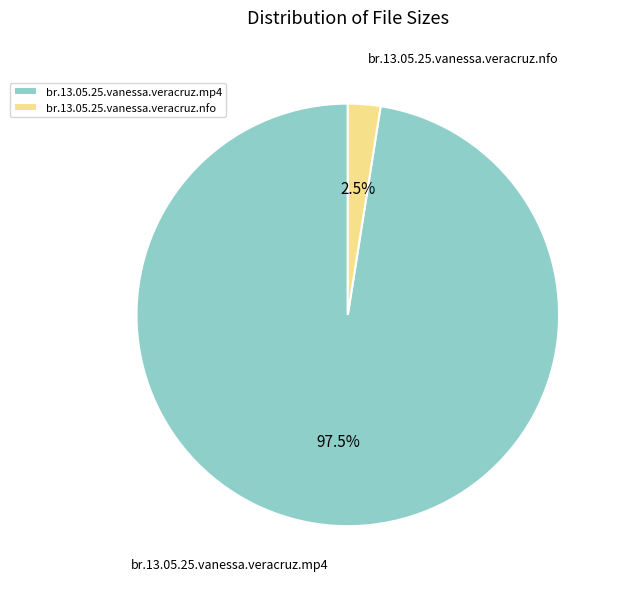

What is the smallest slice in the pie chart?

br.13.05.25.vanessa.veracruz.nfo